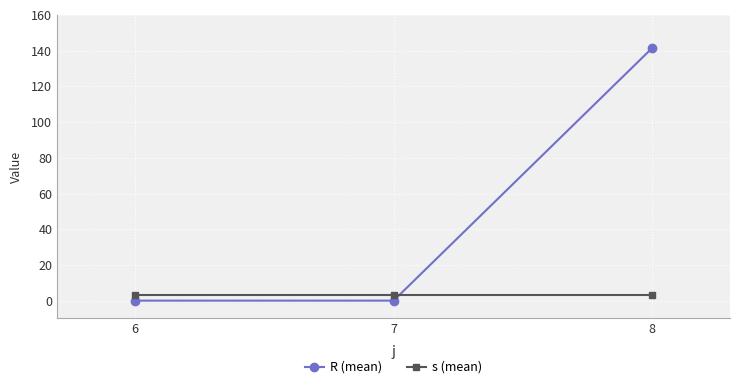

Reading left to right, list all the values displayed in this chart.

R (mean): 0.0	0.0	141.6
s (mean): 3.0	3.0	3.0